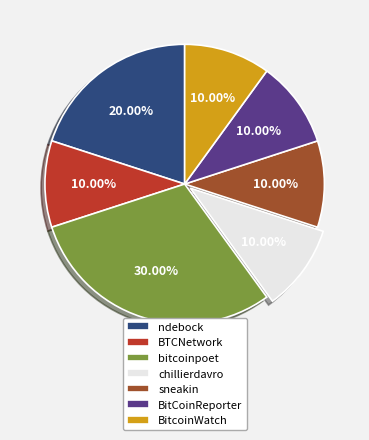

To the nearest percent, what is the combined percentage of bitcoinpoet and BitCoinReporter?

40%